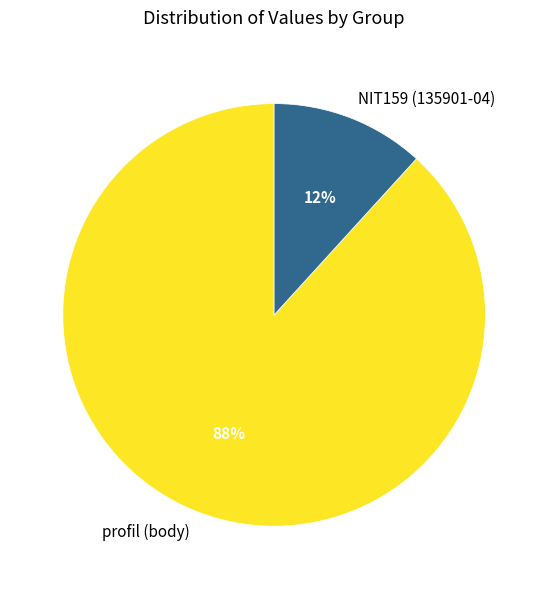

To the nearest percent, what portion does profil (body) represent?

88%